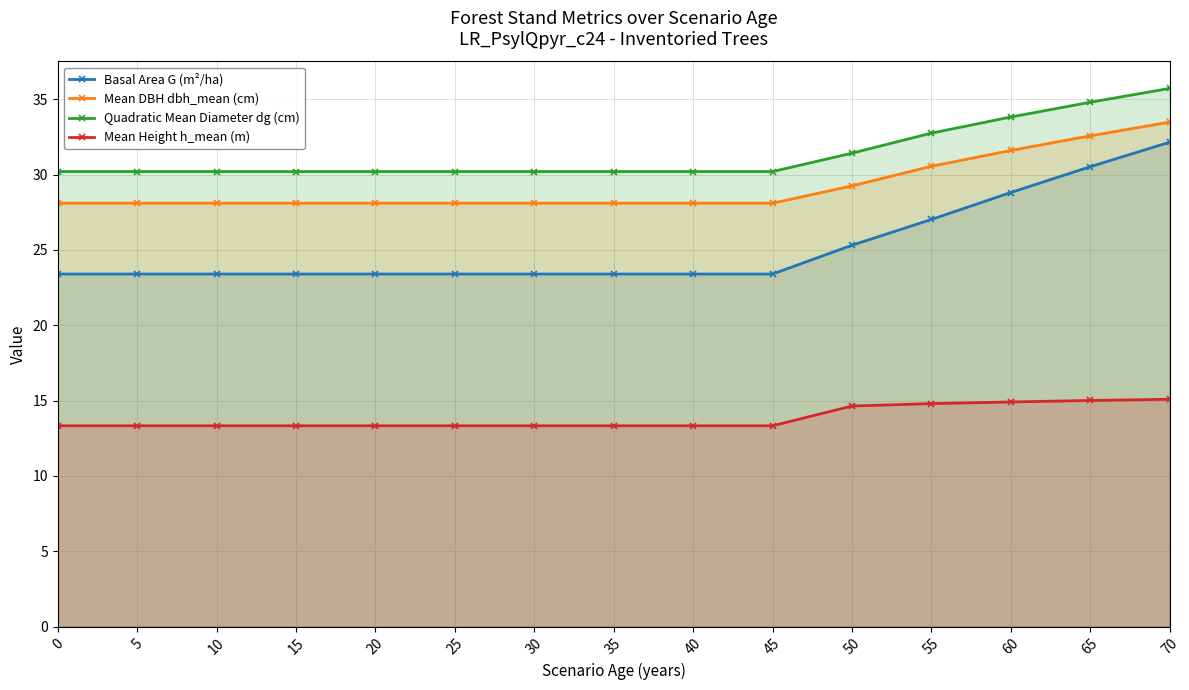

What is the highest value of the Basal Area G (m²/ha) series?

32.1